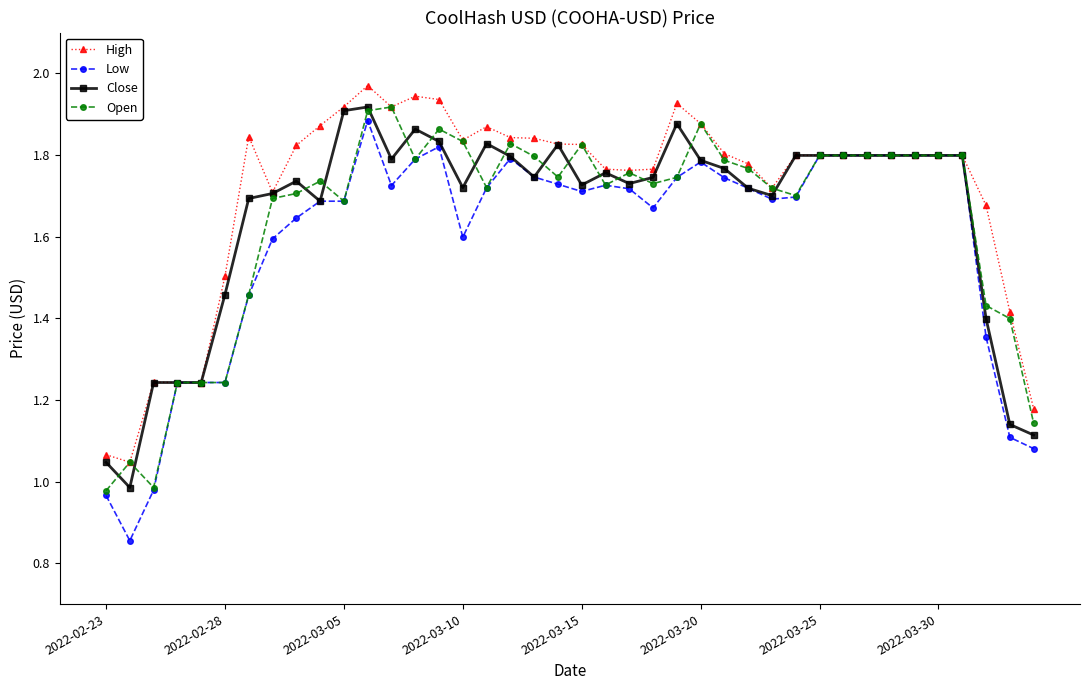

Which series has the largest total across all categories?

High